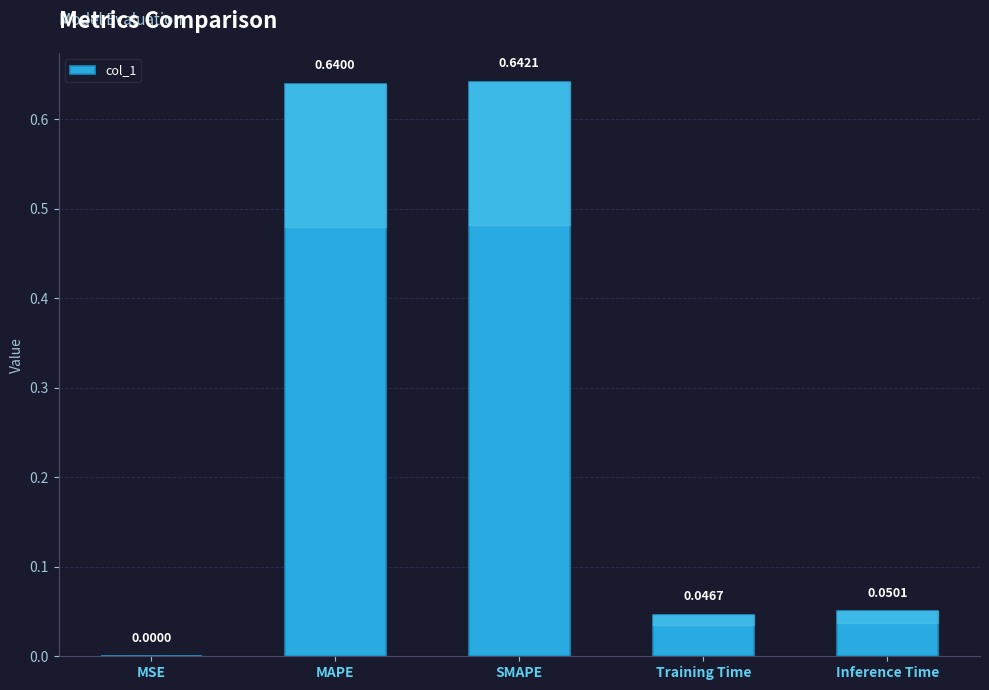

What is the change in value from SMAPE to Inference Time?

-0.6